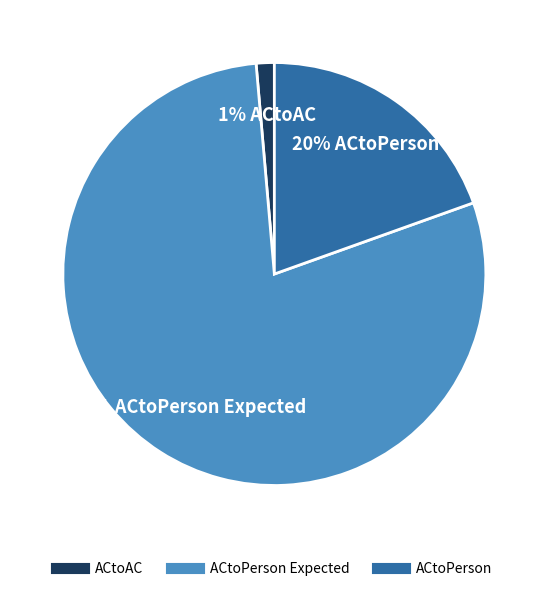

Does any single category account for the majority?

Yes